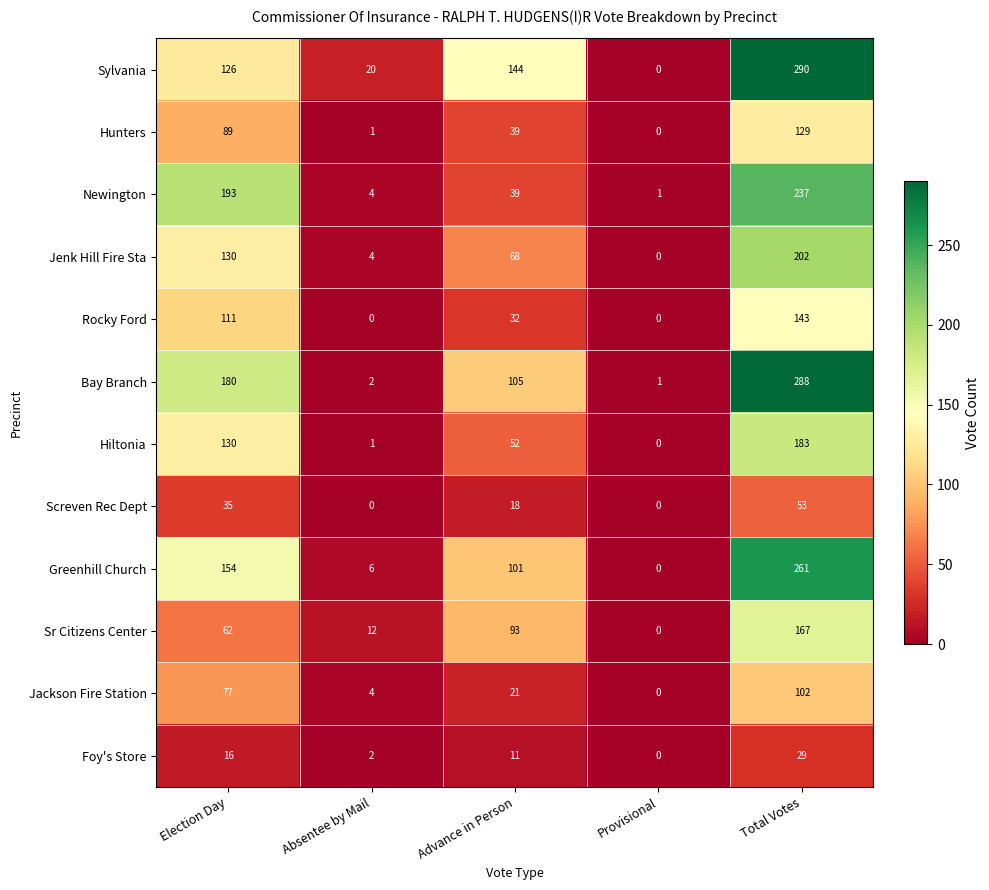

At which category does the chart reach its peak across all series?

Total Votes